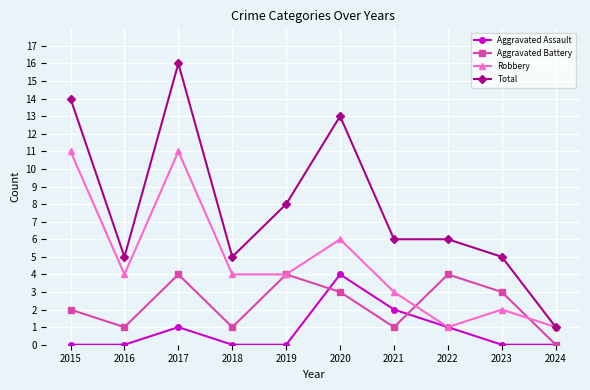

What is the maximum value for Total?

16